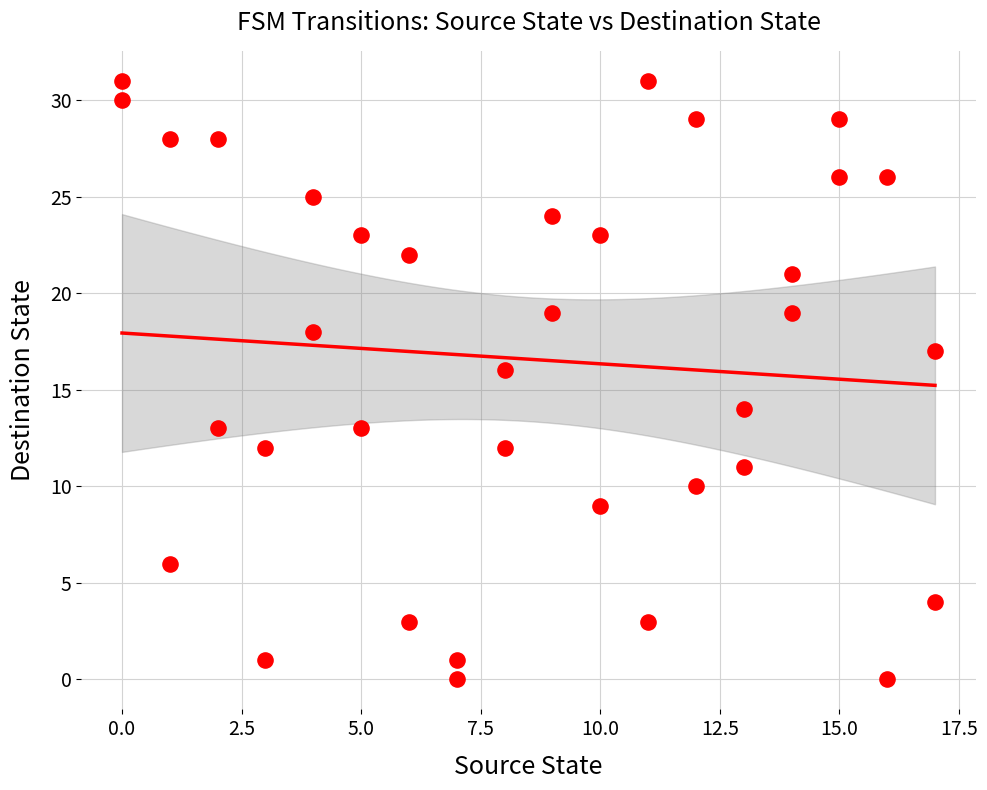

What is the range of Y values (max minus min)?

31